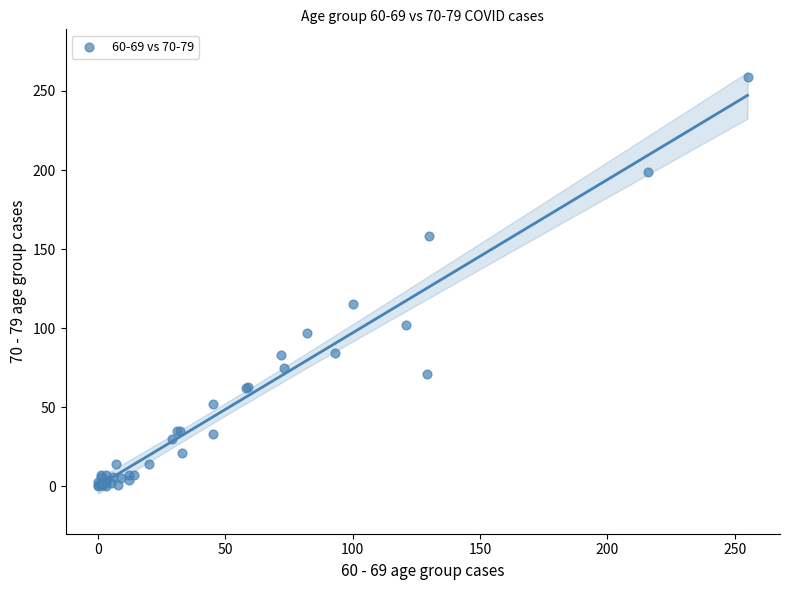

What Y value in the scatter plot is closest to 129?

115